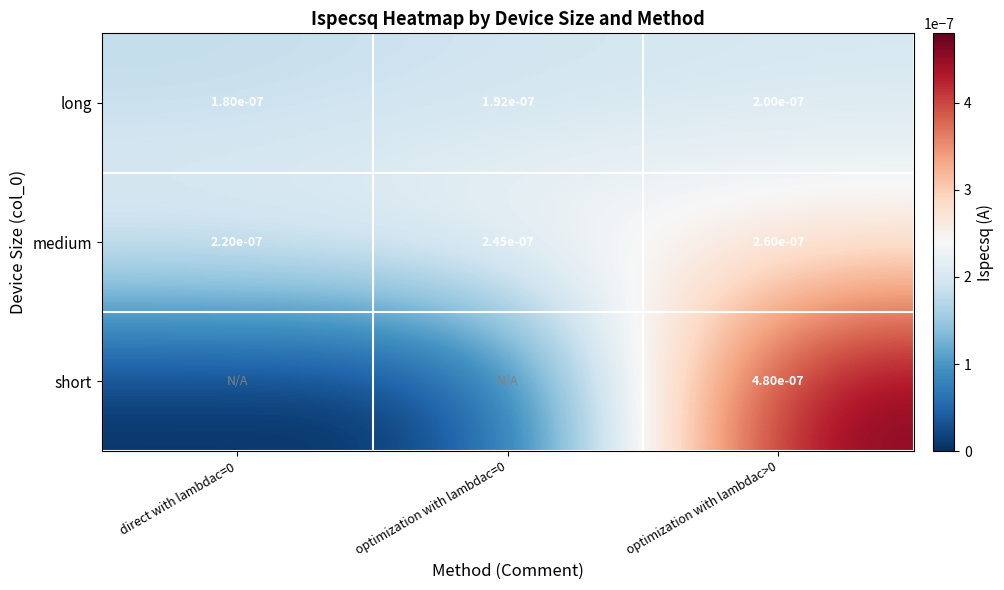

True or false: long has a value of 0.0 at optimization with lambdac=0.

True